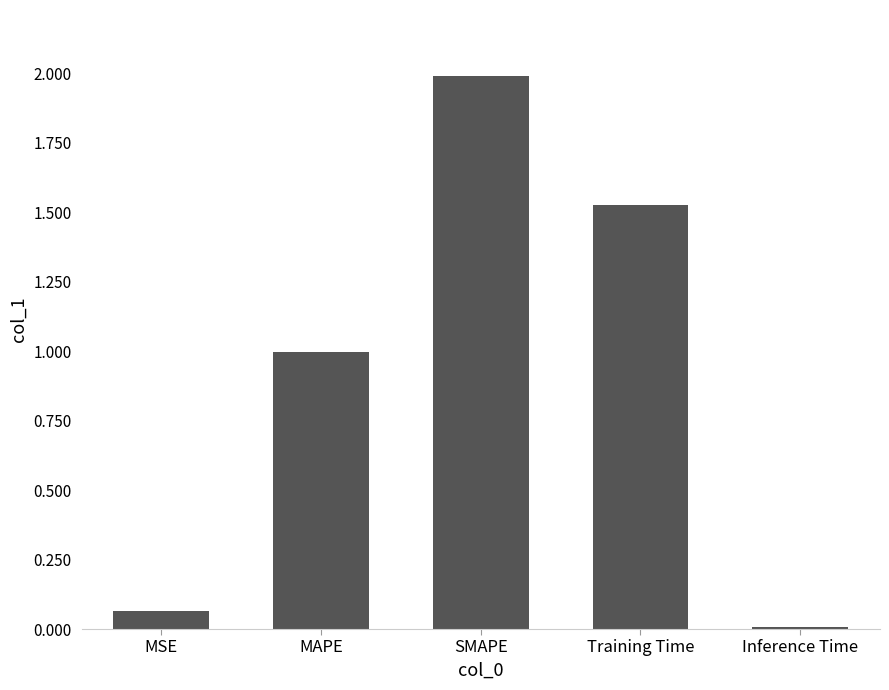

What is the sum of all values?

4.6